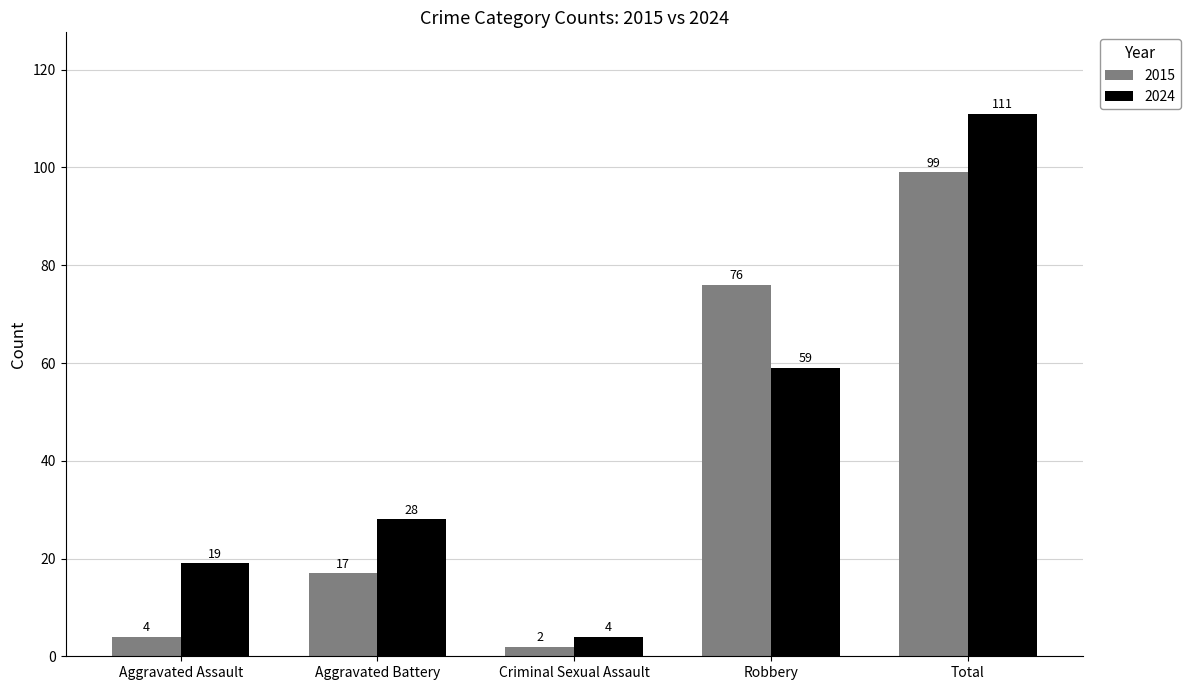

Which series has the widest spread of values?

2024